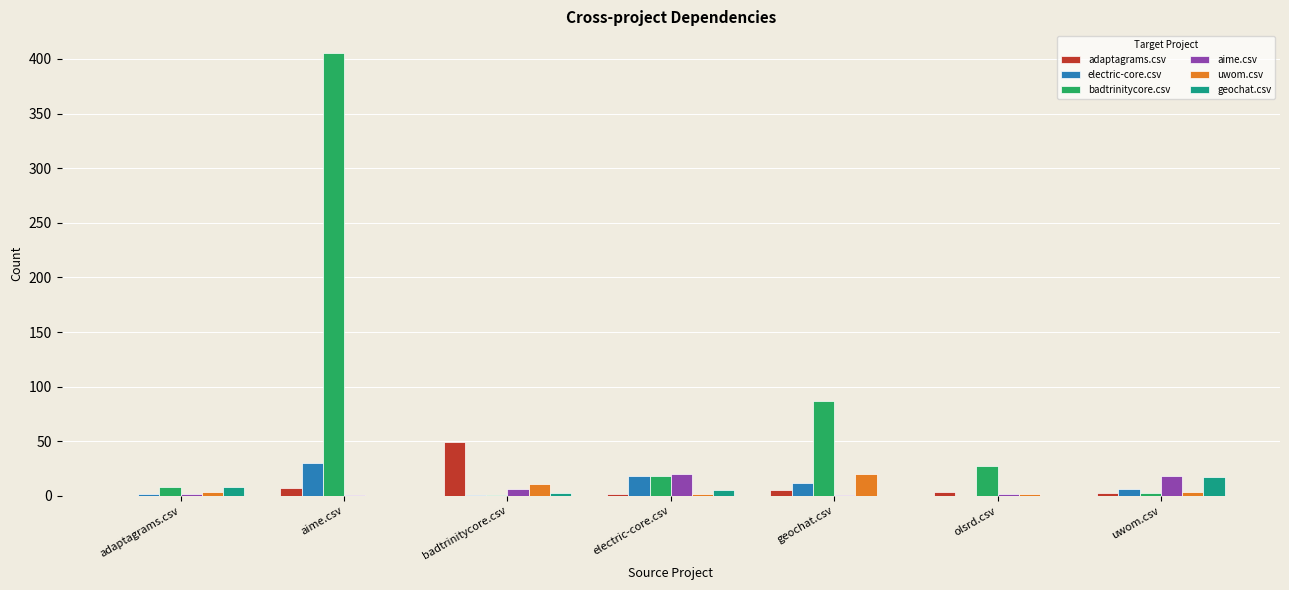

The electric-core.csv series shows 30 at aime.csv. True or false?

True